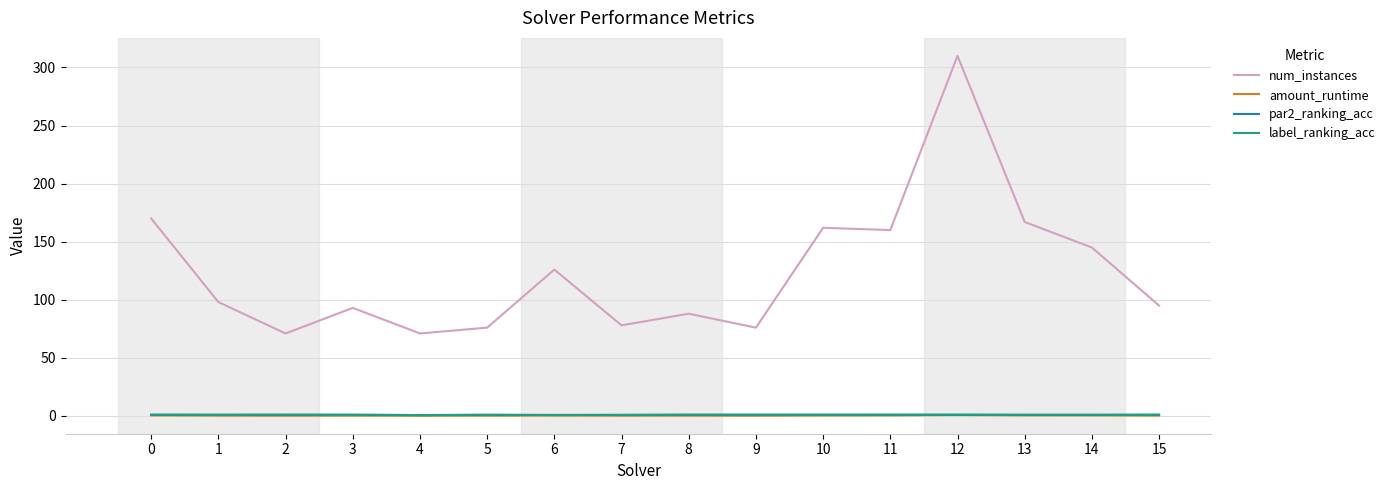

What is the highest value of the num_instances series?

310.0